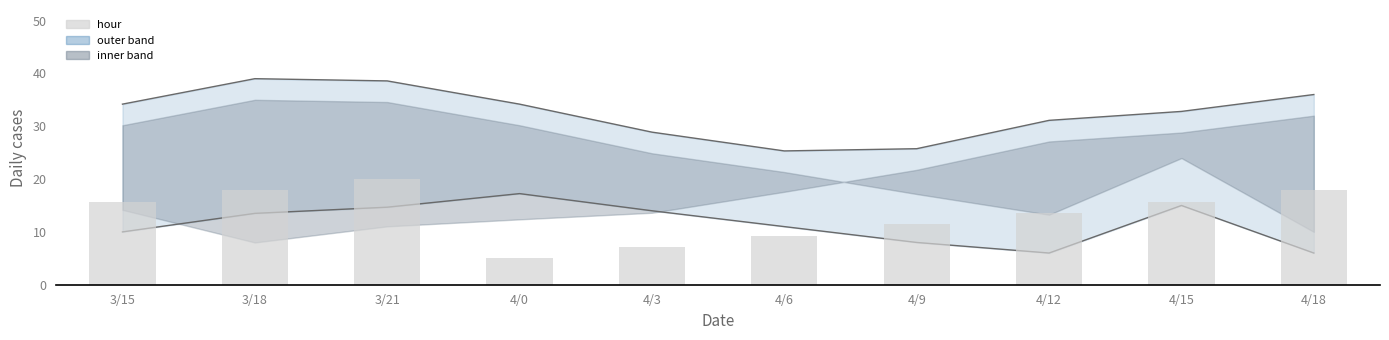

List the labels in order of hour value, smallest first.

4/0, 4/3, 4/6, 4/9, 4/12, 3/15, 4/15, 3/18, 4/18, 3/21